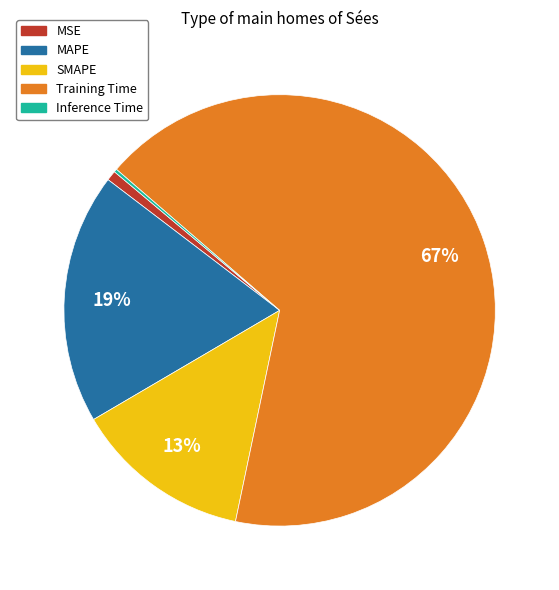

Which category accounts for the majority?

Training Time